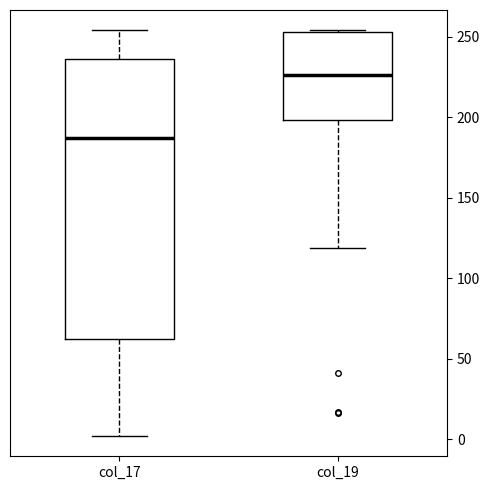

Where is the lower edge of the box for col_19 on the y-axis? The values are not printed on the chart, so give them approximately, as read against the axis.

200